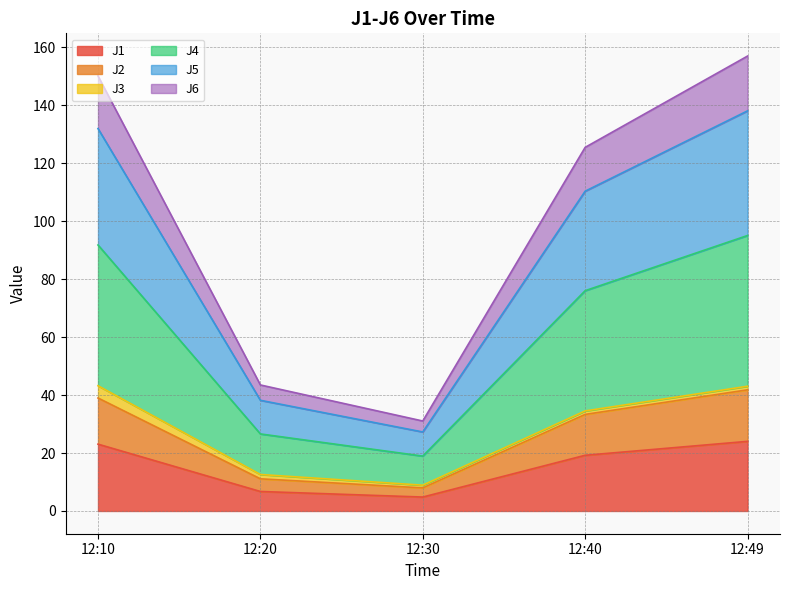

Is it true that J1 equals 37.1 at 12:49?

False